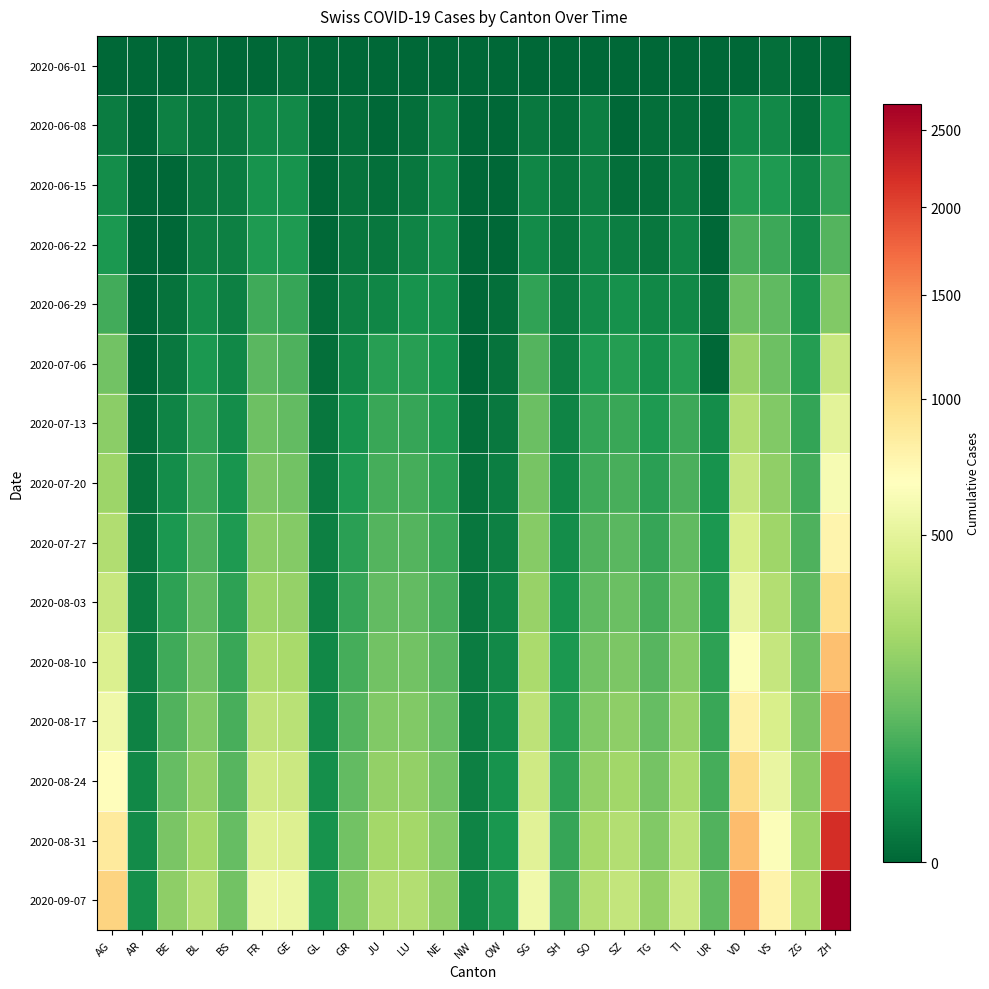

Reading right to left, extract all data points from this chart.

2020-06-01: ZH=0	ZG=0	VS=1	VD=0	UR=0	TI=0	TG=0	SZ=0	SO=0	SH=0	SG=0	OW=0	NW=0	NE=0	LU=0	JU=0	GR=0	GL=0	GE=1	FR=0	BS=0	BL=1	BE=0	AR=0	AG=0
2020-06-08: ZH=23	ZG=1	VS=14	VD=16	UR=0	TI=1	TG=1	SZ=0	SO=6	SH=1	SG=4	OW=0	NW=0	NE=9	LU=1	JU=0	GR=1	GL=0	GE=14	FR=13	BS=4	BL=3	BE=8	AR=0	AG=5
2020-06-15: ZH=45	ZG=11	VS=32	VD=35	UR=0	TI=6	TG=1	SZ=1	SO=8	SH=3	SG=11	OW=0	NW=0	NE=12	LU=3	JU=1	GR=2	GL=0	GE=22	FR=22	BS=5	BL=4	BE=0	AR=0	AG=17
2020-06-22: ZH=83	ZG=14	VS=56	VD=71	UR=0	TI=11	TG=3	SZ=6	SO=11	SH=3	SG=16	OW=0	NW=0	NE=18	LU=10	JU=3	GR=3	GL=0	GE=32	FR=32	BS=7	BL=7	BE=0	AR=0	AG=28
2020-06-29: ZH=162	ZG=21	VS=101	VD=121	UR=2	TI=13	TG=12	SZ=21	SO=16	SH=5	SG=46	OW=1	NW=0	NE=21	LU=23	JU=11	GR=8	GL=1	GE=52	FR=61	BS=7	BL=17	BE=2	AR=0	AG=65
2020-07-06: ZH=357	ZG=36	VS=123	VD=208	UR=0	TI=36	TG=21	SZ=35	SO=32	SH=7	SG=83	OW=2	NW=0	NE=27	LU=37	JU=39	GR=13	GL=1	GE=76	FR=94	BS=12	BL=29	BE=4	AR=0	AG=132
2020-07-13: ZH=490	ZG=50	VS=158	VD=285	UR=18	TI=58	TG=30	SZ=55	SO=48	SH=10	SG=115	OW=4	NW=1	NE=34	LU=52	JU=55	GR=22	GL=3	GE=105	FR=120	BS=18	BL=45	BE=10	AR=1	AG=180
2020-07-20: ZH=610	ZG=63	VS=190	VD=350	UR=22	TI=75	TG=40	SZ=72	SO=62	SH=13	SG=140	OW=6	NW=2	NE=42	LU=68	JU=68	GR=30	GL=5	GE=130	FR=145	BS=25	BL=60	BE=18	AR=2	AG=220
2020-07-27: ZH=760	ZG=78	VS=230	VD=430	UR=28	TI=100	TG=52	SZ=92	SO=80	SH=17	SG=170	OW=8	NW=3	NE=55	LU=85	JU=85	GR=40	GL=7	GE=165	FR=175	BS=32	BL=78	BE=28	AR=3	AG=280
2020-08-03: ZH=950	ZG=96	VS=285	VD=530	UR=35	TI=132	TG=68	SZ=118	SO=102	SH=22	SG=210	OW=11	NW=4	NE=70	LU=105	JU=105	GR=52	GL=9	GE=205	FR=215	BS=42	BL=100	BE=42	AR=5	AG=360
2020-08-10: ZH=1180	ZG=118	VS=350	VD=650	UR=44	TI=168	TG=87	SZ=150	SO=130	SH=28	SG=260	OW=14	NW=5	NE=88	LU=130	JU=130	GR=67	GL=12	GE=252	FR=262	BS=55	BL=128	BE=60	AR=7	AG=450
2020-08-17: ZH=1460	ZG=144	VS=430	VD=800	UR=55	TI=210	TG=108	SZ=188	SO=162	SH=35	SG=320	OW=18	NW=6	NE=108	LU=160	JU=160	GR=85	GL=15	GE=308	FR=318	BS=70	BL=160	BE=82	AR=9	AG=560
2020-08-24: ZH=1800	ZG=176	VS=528	VD=985	UR=68	TI=258	TG=133	SZ=232	SO=200	SH=43	SG=392	OW=22	NW=8	NE=132	LU=196	JU=196	GR=106	GL=19	GE=375	FR=385	BS=88	BL=198	BE=110	AR=12	AG=690
2020-08-31: ZH=2200	ZG=214	VS=642	VD=1200	UR=82	TI=313	TG=162	SZ=282	SO=244	SH=52	SG=478	OW=27	NW=10	NE=160	LU=238	JU=238	GR=130	GL=23	GE=455	FR=465	BS=108	BL=242	BE=144	AR=15	AG=850
2020-09-07: ZH=2680	ZG=258	VS=775	VD=1450	UR=99	TI=378	TG=196	SZ=340	SO=295	SH=63	SG=578	OW=33	NW=12	NE=193	LU=288	JU=288	GR=158	GL=28	GE=548	FR=558	BS=130	BL=292	BE=184	AR=19	AG=1040